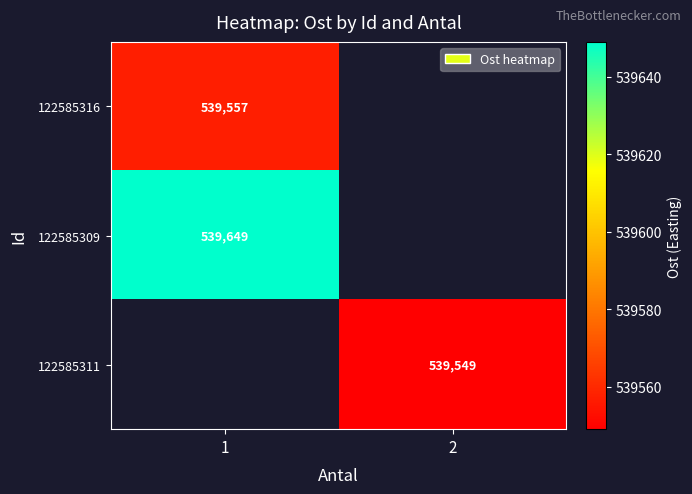

True or false: 122585309 has a value of 215668 at 1.

False